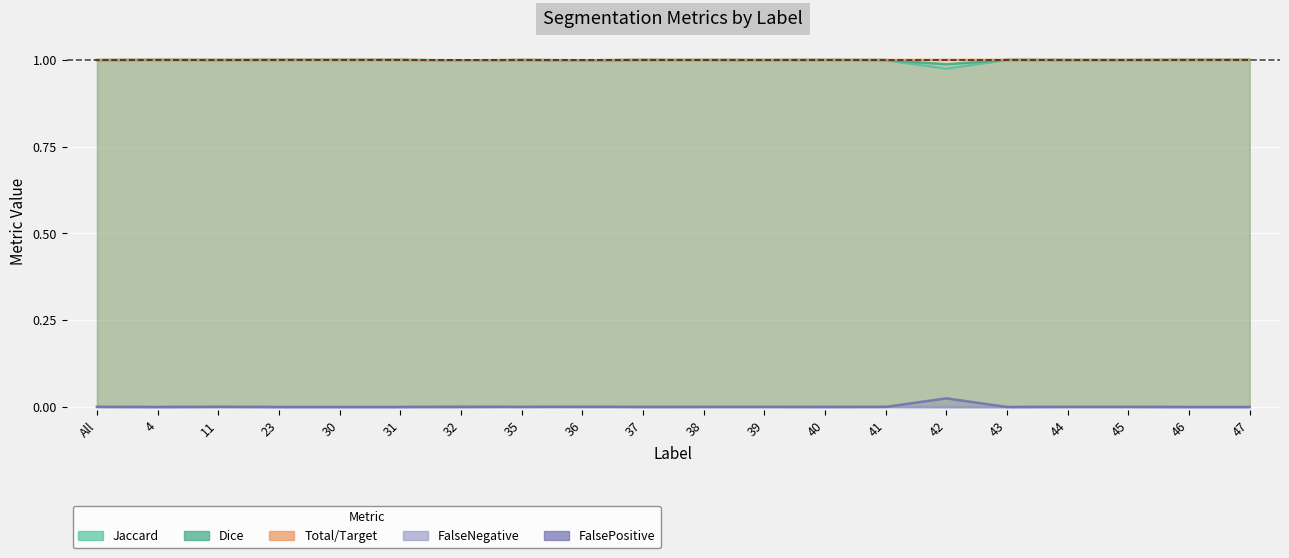

At 45, list the series in order from largest to smallest.

Dice, Total/Target, Jaccard, FalseNegative, FalsePositive